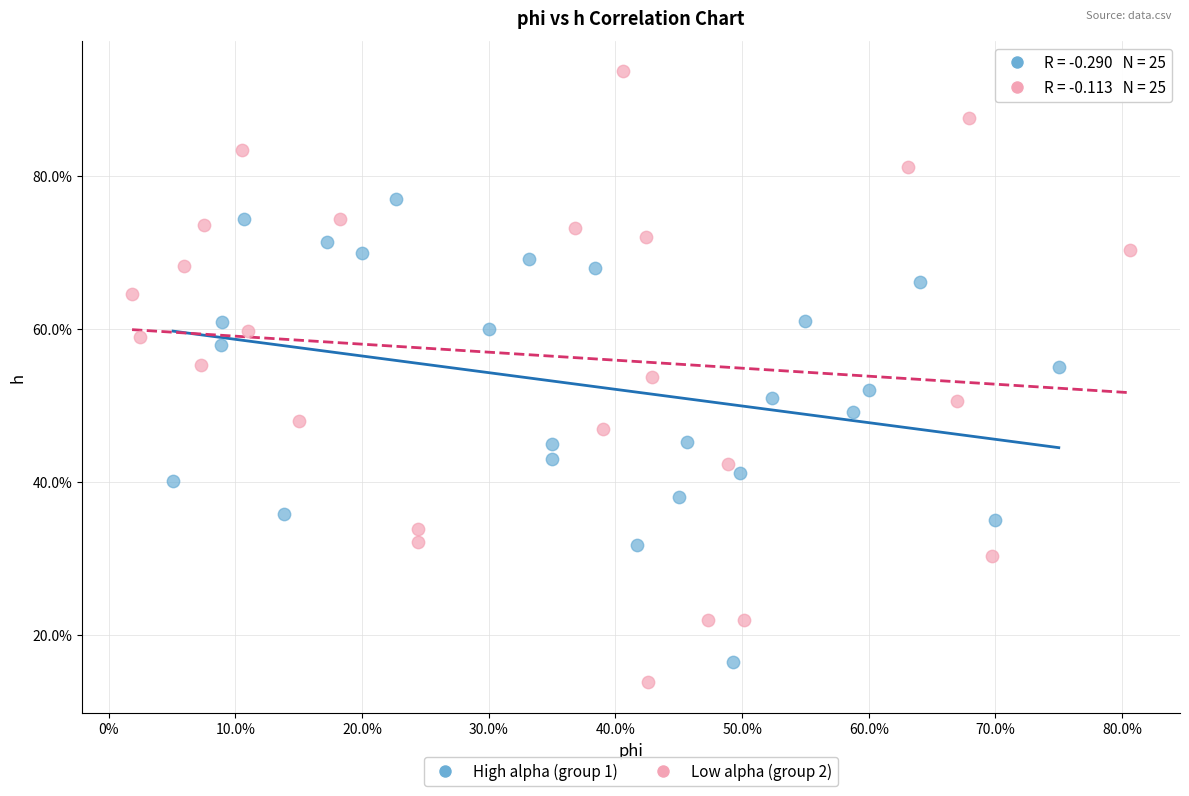

Which series contains the lowest Y value?

Low alpha (group 2)